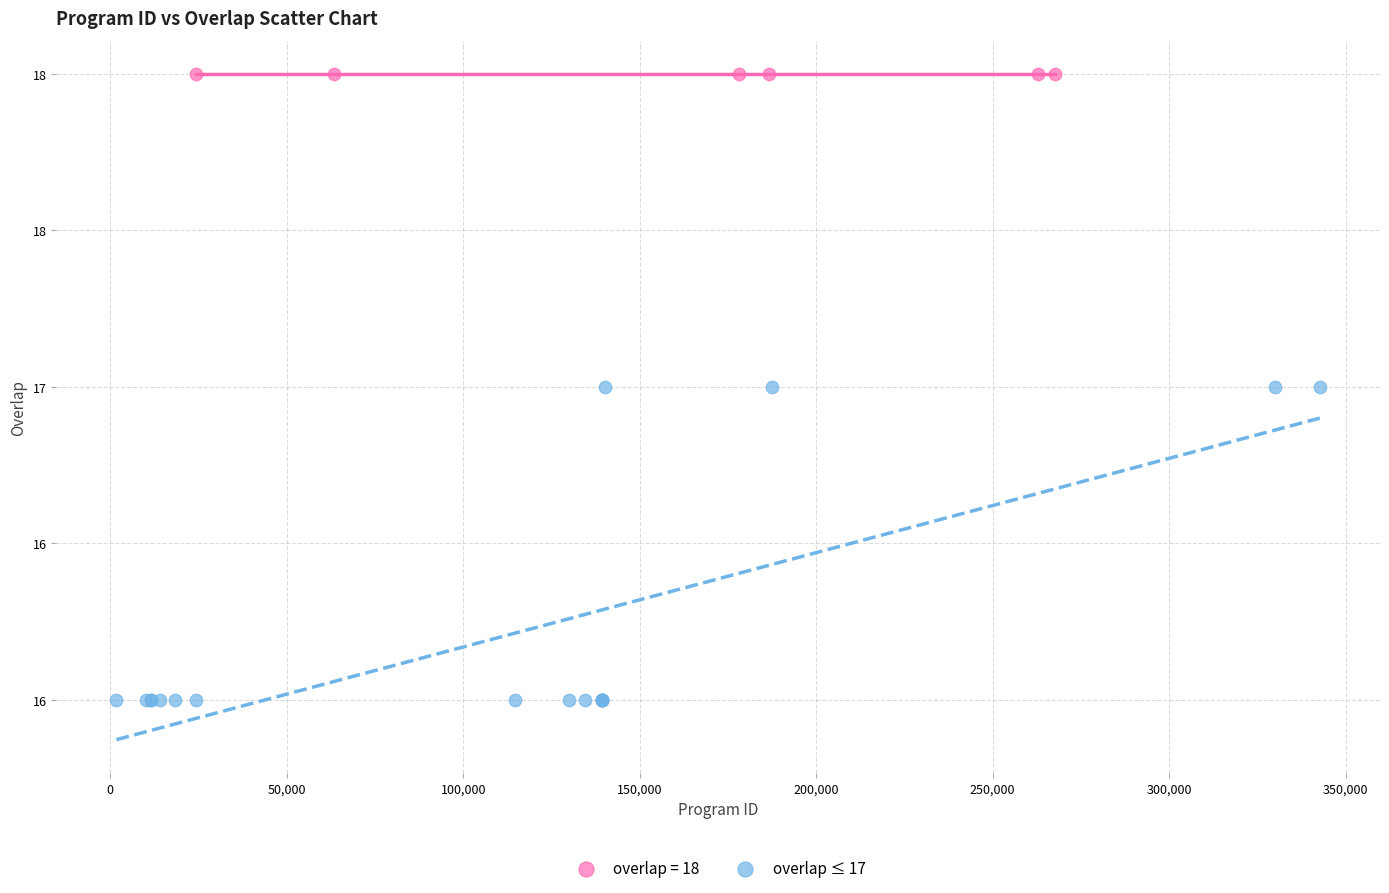

What are all the series names shown in the legend?

overlap = 18, overlap ≤ 17